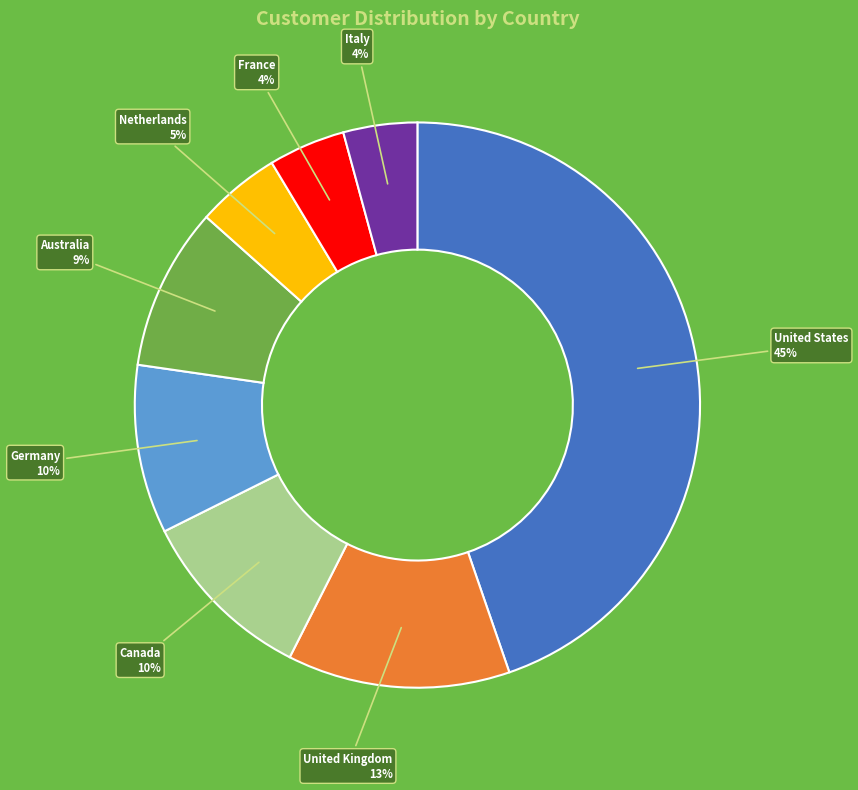

How many slices are in this pie chart?

8